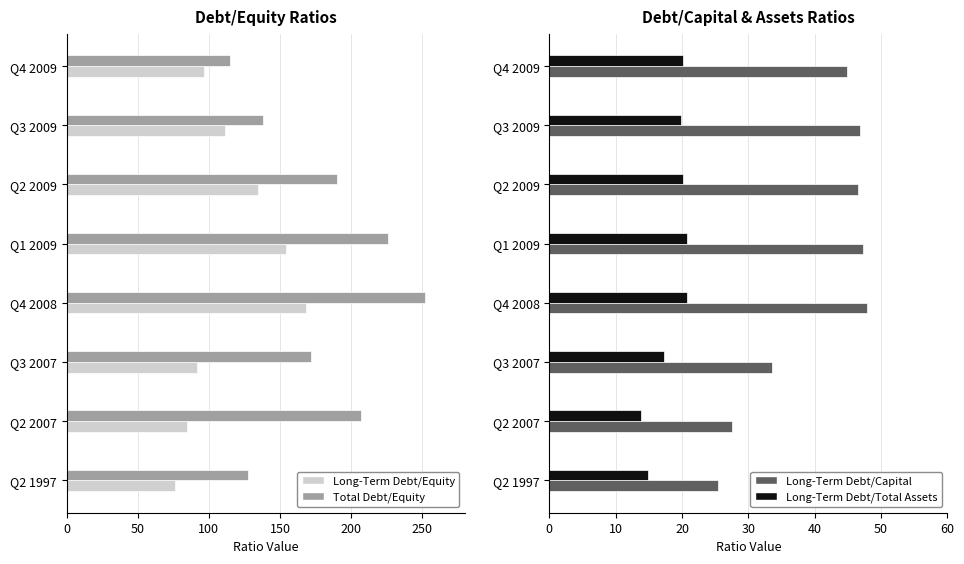

True or false: Total Debt/Equity has a value of 356.8 at Q1 2009.

False